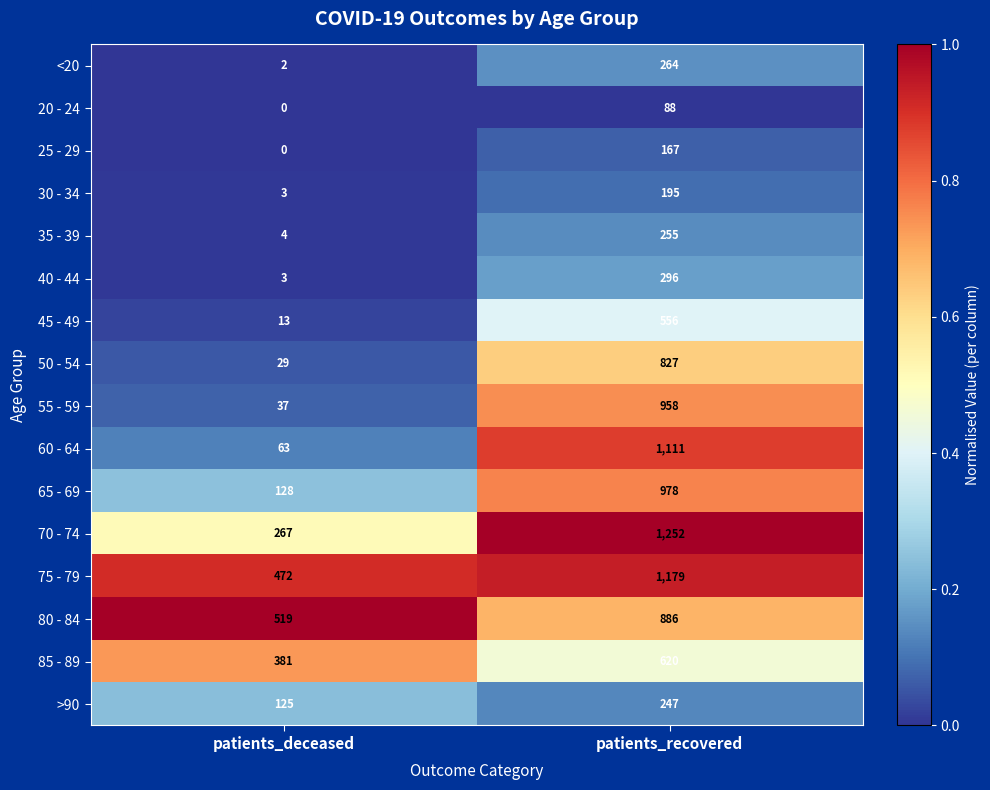

At which label does 70 - 74 reach its minimum?

patients_deceased